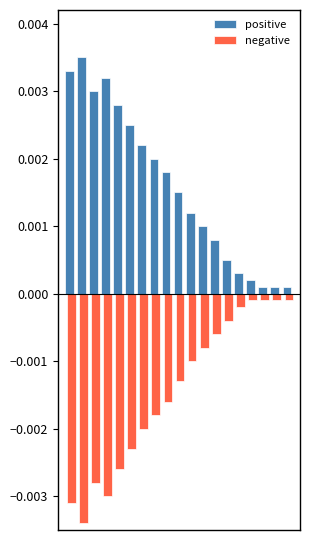

At how many categories does at least one series exceed 0?

19